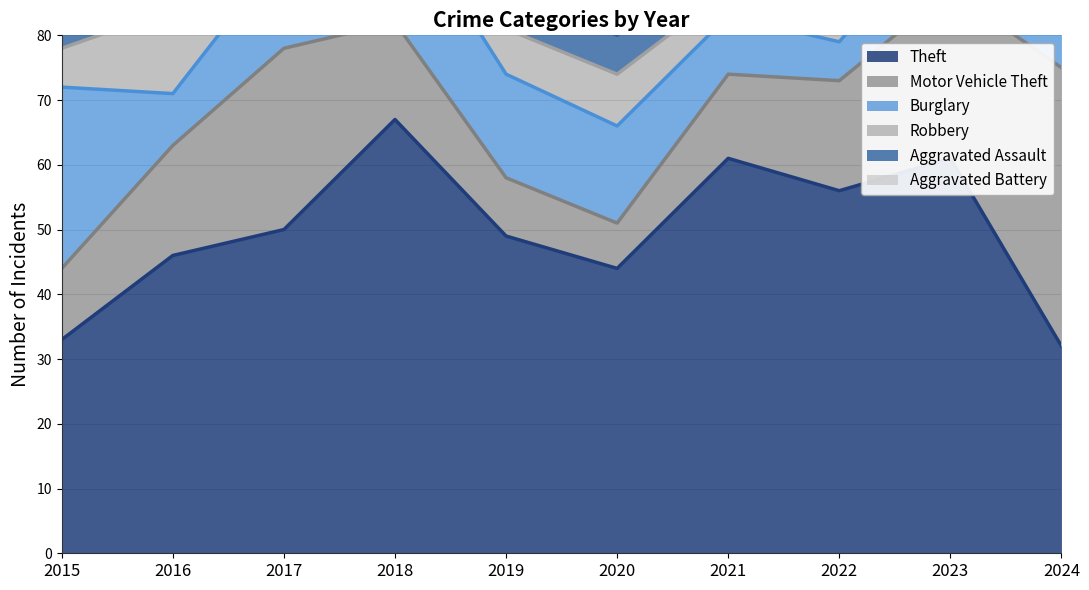

The value of Aggravated Assault at 2022 is 7. True or false?

False